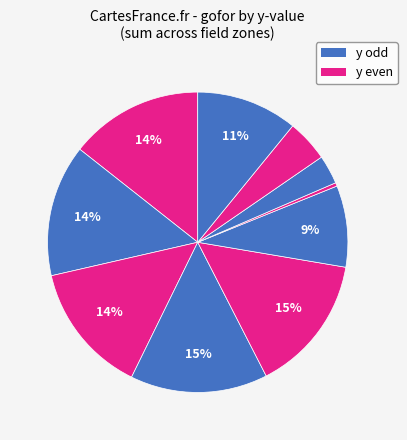

Count the number of slices in the pie.

10